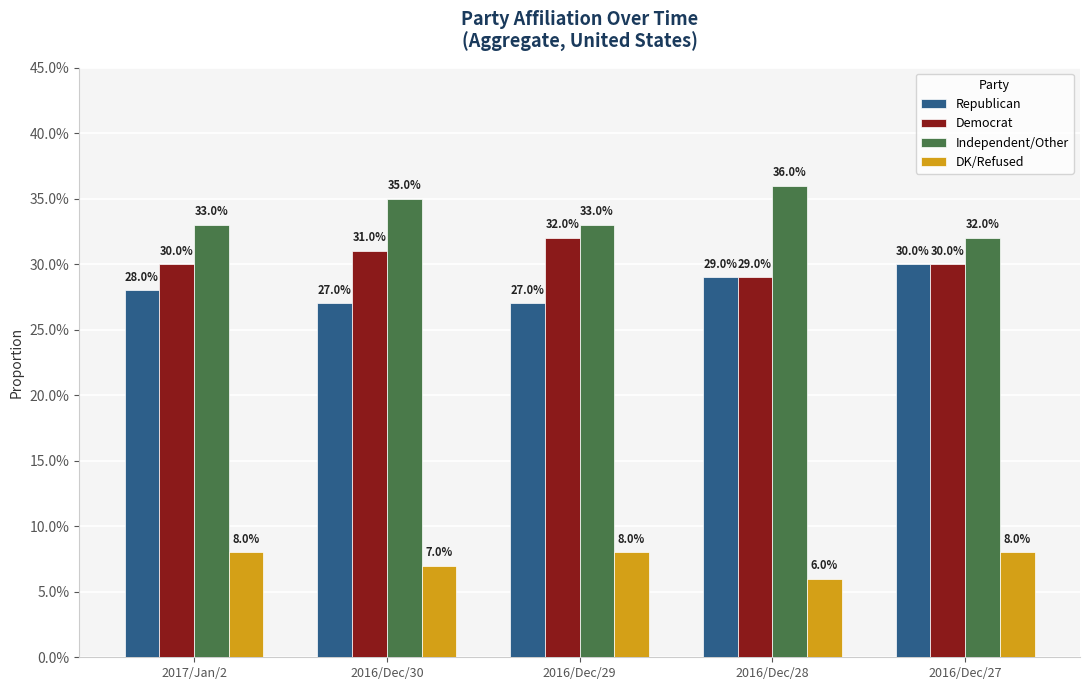

What are all the series names shown in the legend?

Republican, Democrat, Independent/Other, DK/Refused